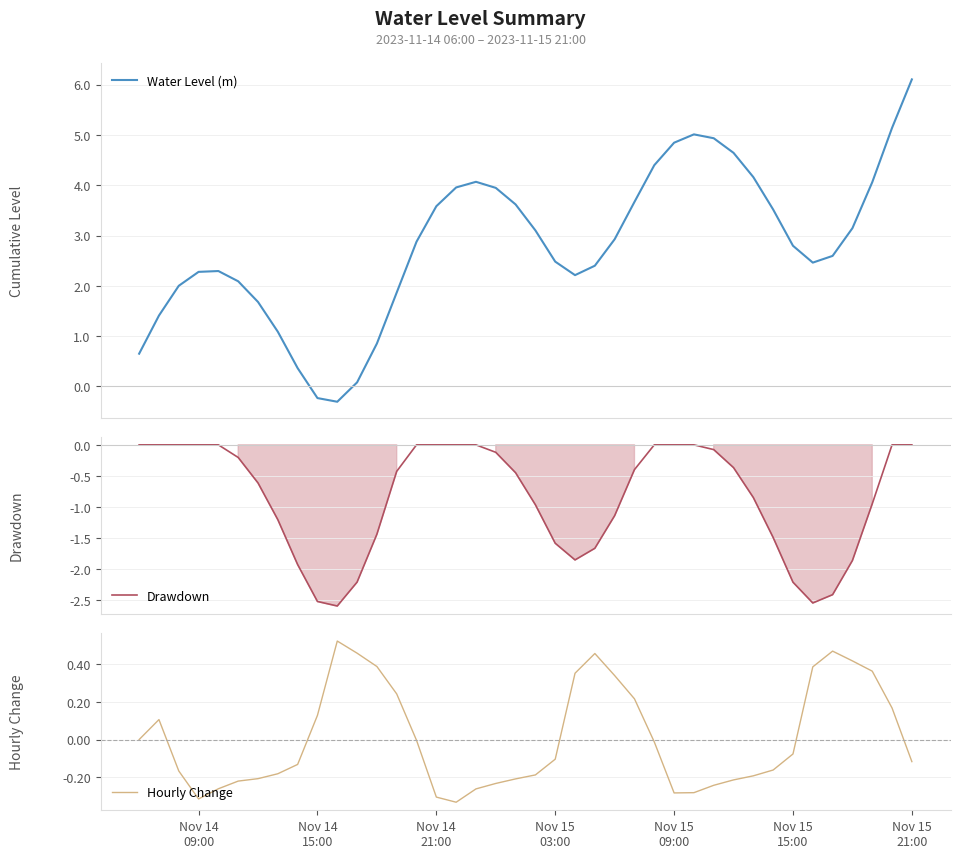

What is the highest value of the Water Level (m) series?

6.1